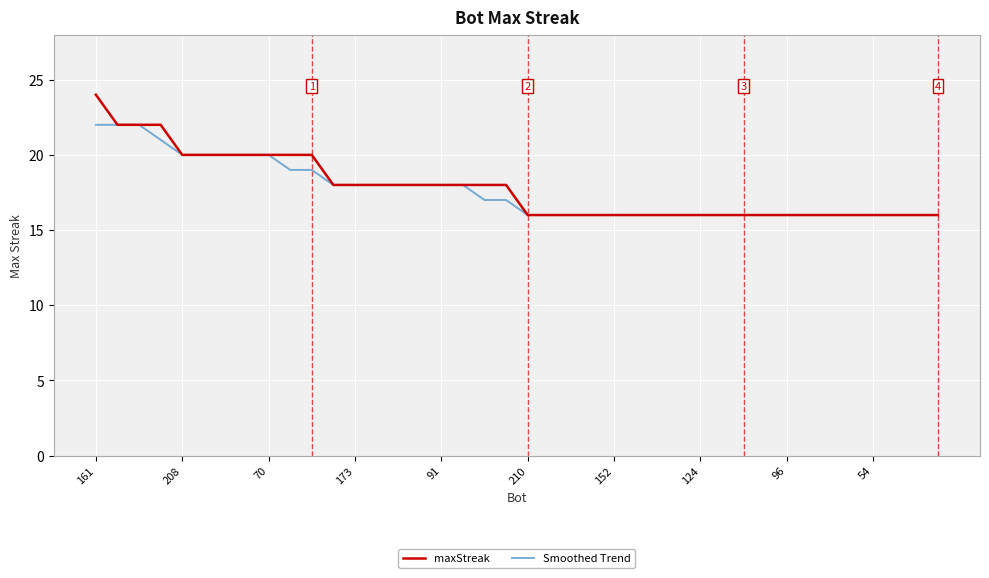

What is the maximum value for Smoothed Trend?

22